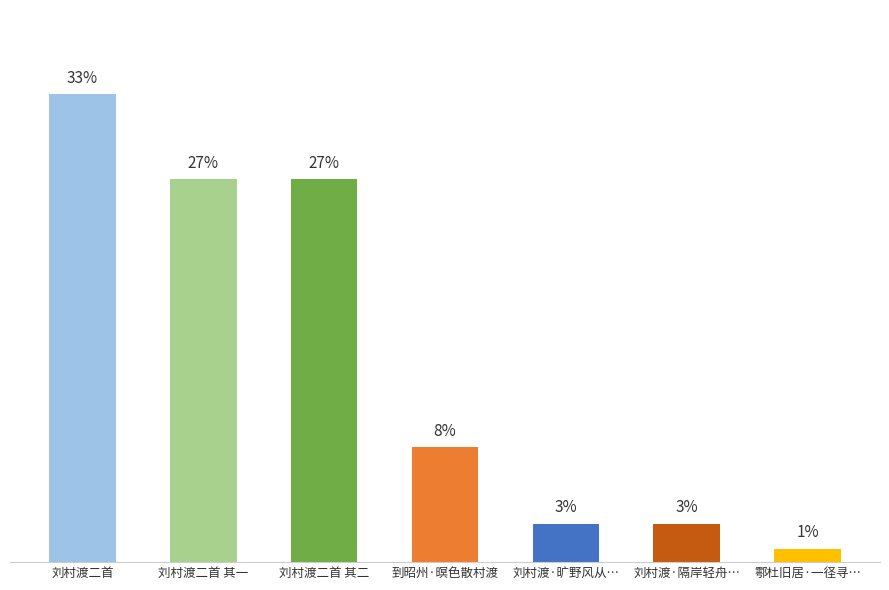

At which label is the value closest to 573931?

到昭州·暝色散村渡